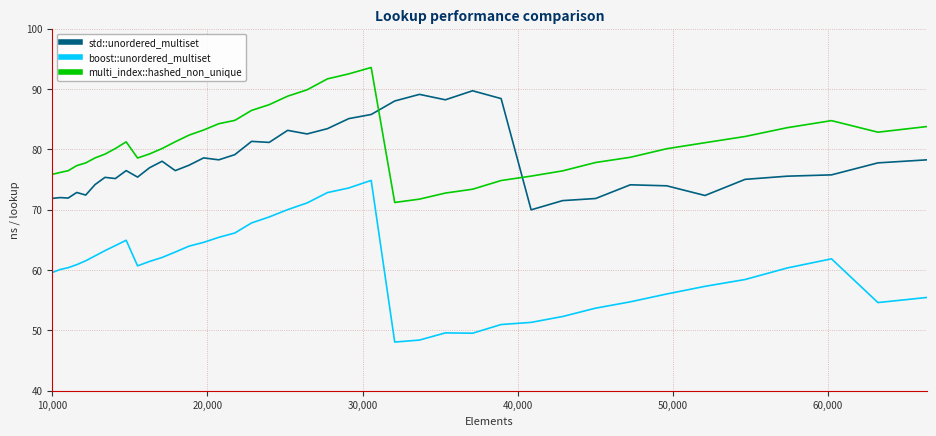

Which series has the widest spread of values?

boost::unordered_multiset